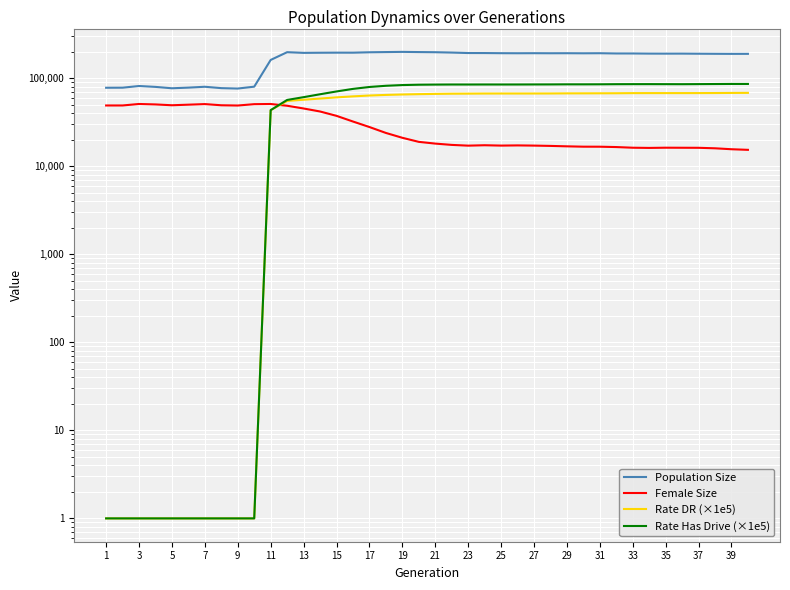

The value of Population Size at 25 is 192774.0. True or false?

True